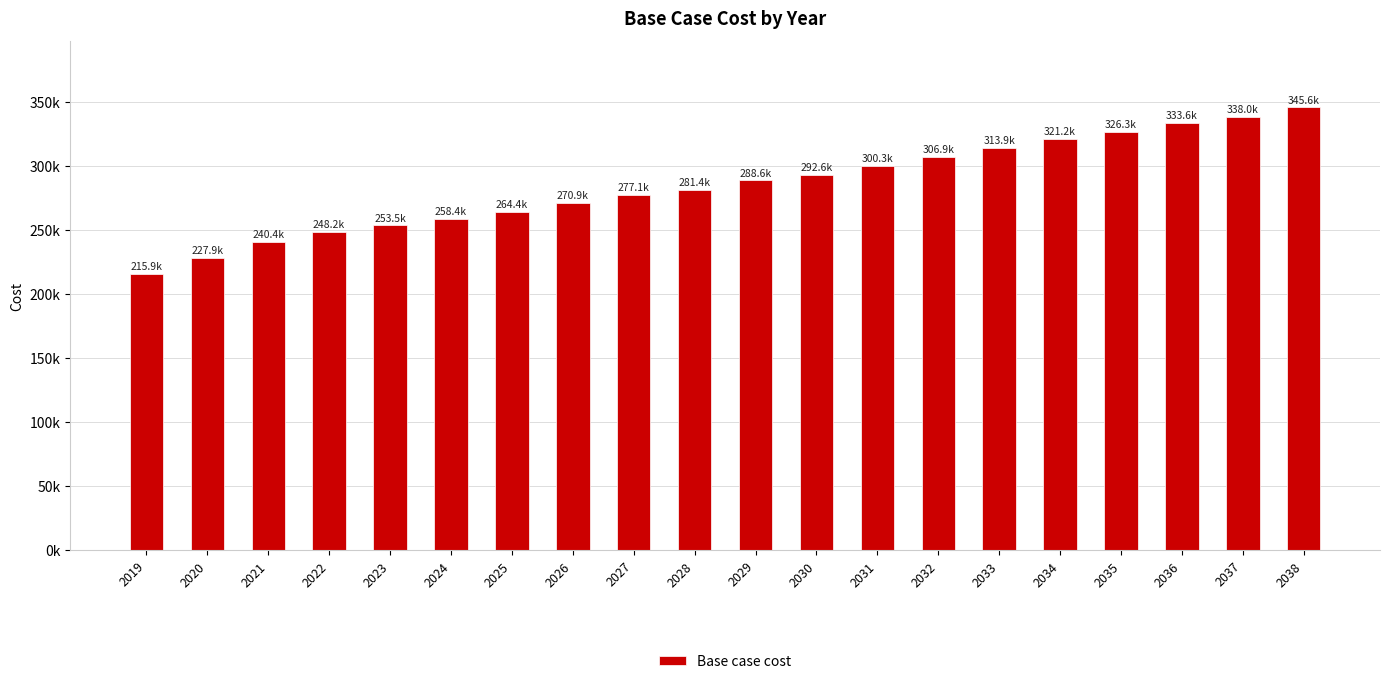

How many values exceed 288640?

10